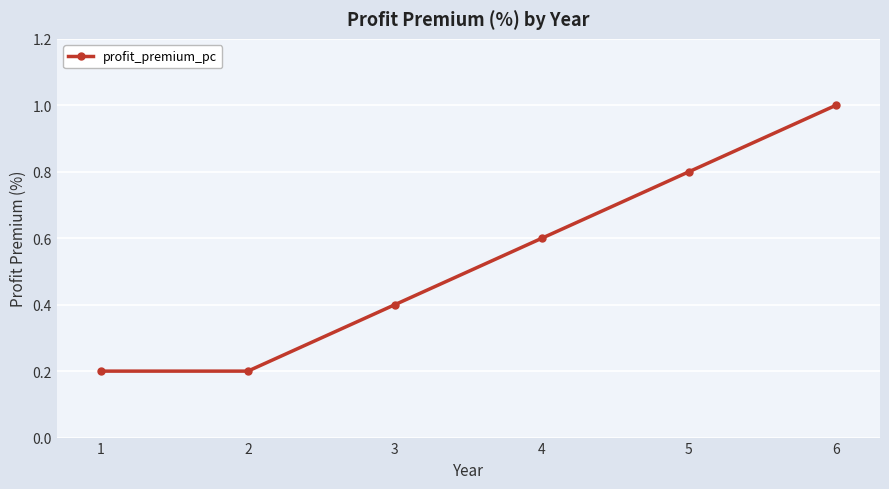

The chart shows a value of 1.0 at 6. True or false?

True